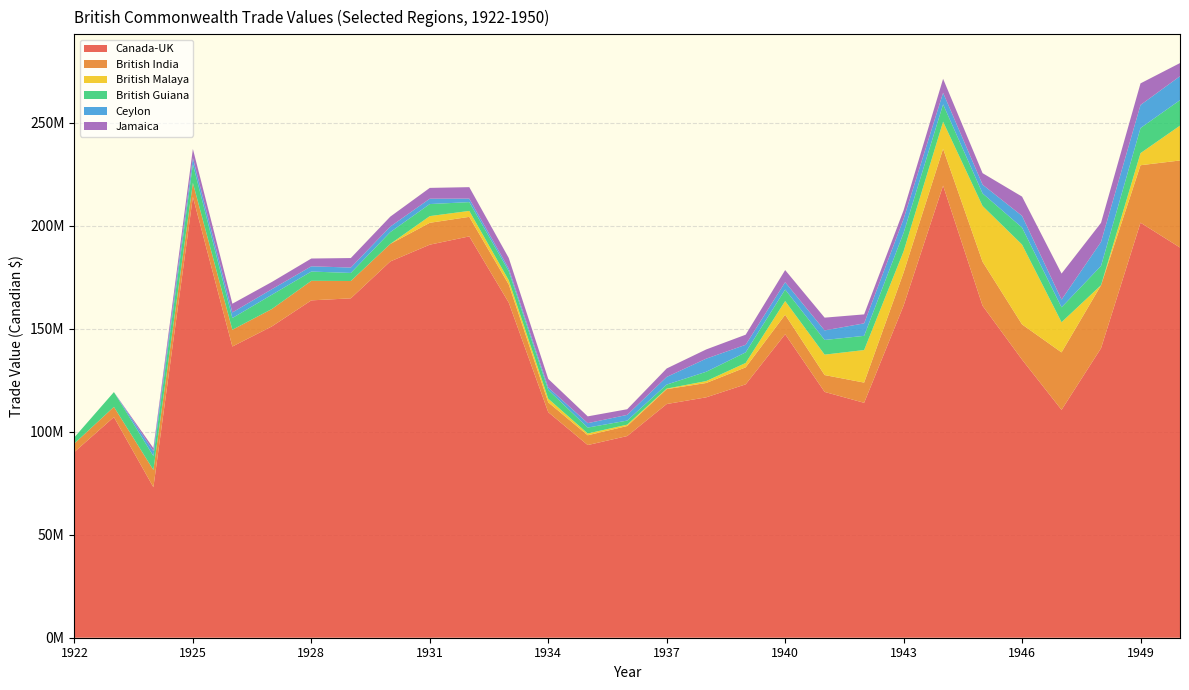

Reading left to right, transcribe all the data shown in this chart.

Canada-UK: 1922=90157161	1923=107096584	1924=73035118	1925=213973562	1926=141330143	1927=151083946	1928=163731210	1929=164707111	1930=182620421	1931=190756736	1932=194777650	1933=162632466	1934=109468081	1935=93508143	1936=97878232	1937=113415984	1938=116670227	1939=122971264	1940=147291551	1941=119292430	1942=114007409	1943=161216352	1944=219418957	1945=161112706	1946=134965117	1947=110598584	1948=140517448	1949=201433220	1950=189369855
British India: 1922=4133847	1923=4925882	1924=8395290	1925=6766751	1926=8140221	1927=8435082	1928=9477453	1929=8410174	1930=8500686	1931=10610973	1932=9484544	1933=8796480	1934=4780673	1935=4747818	1936=4867884	1937=7235674	1938=6954124	1939=8245194	1940=9468958	1941=8181479	1942=9807576	1943=16042369	1944=17867306	1945=21346332	1946=17090463	1947=27878428	1948=30567646	1949=27877376	1950=42249805
British Malaya: 1922=0	1923=0	1924=0	1925=0	1926=0	1927=0	1928=0	1929=0	1930=0	1931=3251019	1932=2880200	1933=2057175	1934=1757095	1935=870539	1936=668746	1937=248270	1938=925599	1939=2143488	1940=6637069	1941=9916328	1942=15796187	1943=10277630	1944=13144970	1945=27076156	1946=38737309	1947=14651235	1948=7540	1949=5871331	1950=16908394
British Guiana: 1922=2993534	1923=7192893	1924=6747072	1925=9085108	1926=5669471	1927=6938760	1928=4503203	1929=3913613	1930=5732087	1931=5846684	1932=4265154	1933=4419969	1934=4250274	1935=2861963	1936=1968349	1937=1962778	1938=4511120	1939=5125210	1940=5586902	1941=7113453	1942=6891319	1943=8965041	1944=8428892	1945=6091298	1946=8254939	1947=7225327	1948=9338050	1949=12186896	1950=12357575
Ceylon: 1922=0	1923=0	1924=2351117	1925=2981239	1926=2726787	1927=2676979	1928=2539124	1929=2621330	1930=2676790	1931=2593478	1932=1692875	1933=1251286	1934=1159664	1935=2145810	1936=2764811	1937=3701465	1938=6366499	1939=3678529	1940=3562391	1941=4640673	1942=6063998	1943=6784420	1944=5605258	1945=4262041	1946=5682509	1947=3745337	1948=11652580	1949=11181724	1950=11635246
Jamaica: 1922=0	1923=0	1924=1481638	1925=4418062	1926=4233195	1927=3516332	1928=3783481	1929=4608038	1930=4836464	1931=5253680	1932=5564203	1933=5134135	1934=4198727	1935=3293316	1936=2742714	1937=4111742	1938=4473999	1939=4897824	1940=5880768	1941=6192385	1942=4357494	1943=4177534	1944=6781685	1945=5572255	1946=9350284	1947=12623908	1948=9273433	1949=10483862	1950=6371259